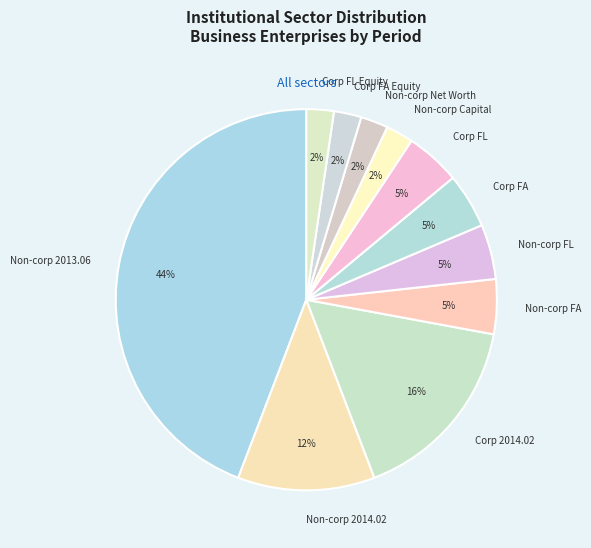

Which has a higher value, Non-corp 2014.02 or Non-corp Net Worth?

Non-corp 2014.02